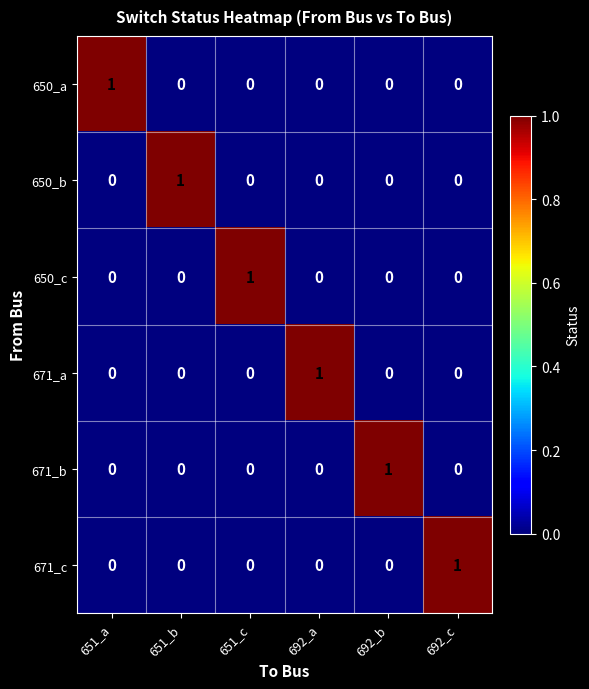

Count the 650_a values in the range 0 to 1.

6